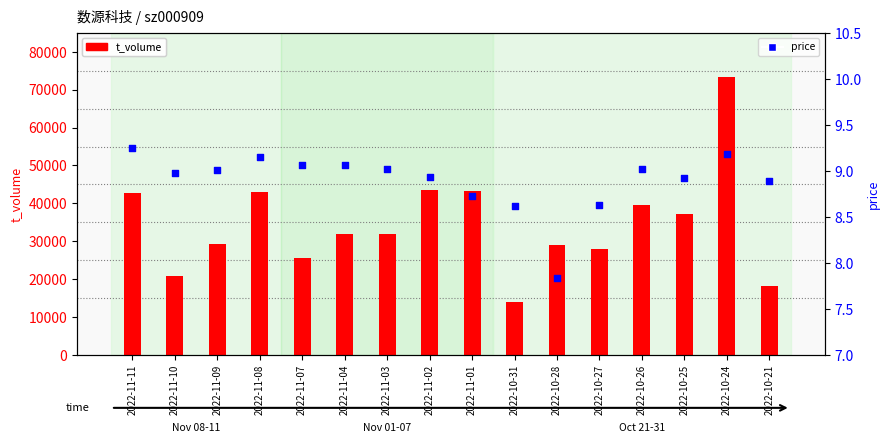

What are all the series names shown in the legend?

t_volume, price